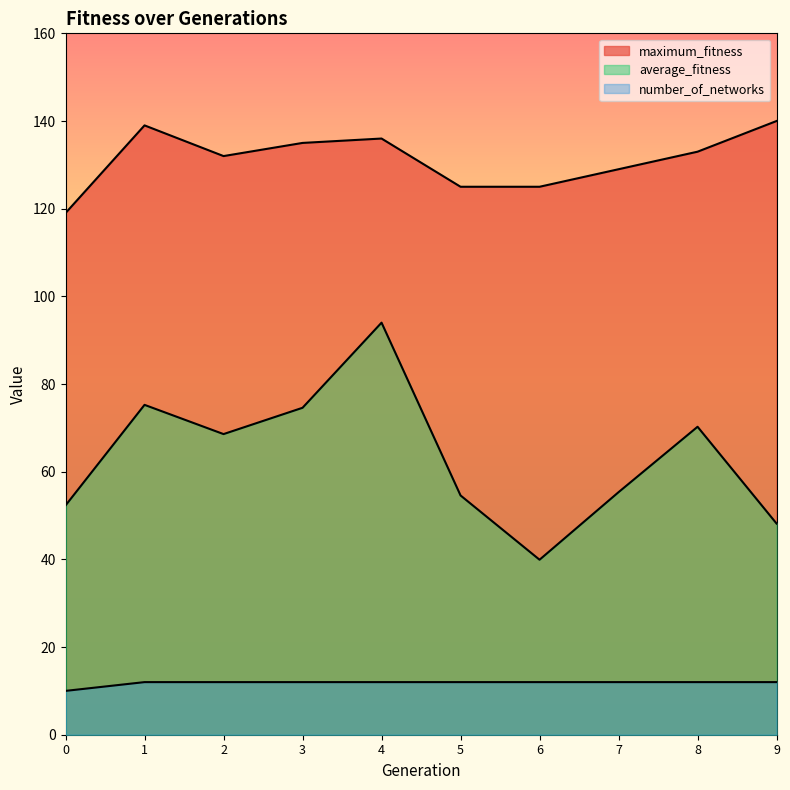

Is it true that number_of_networks equals 12.0 at 3?

True